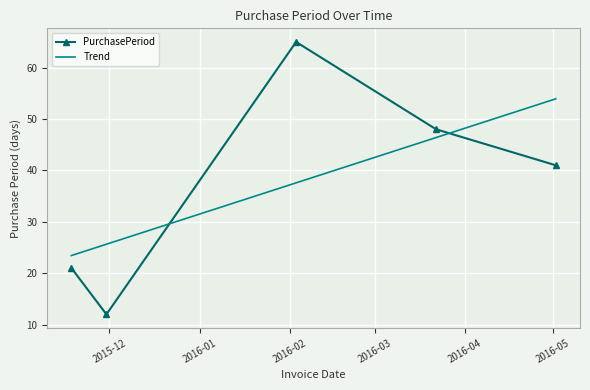

What is the average value?

37